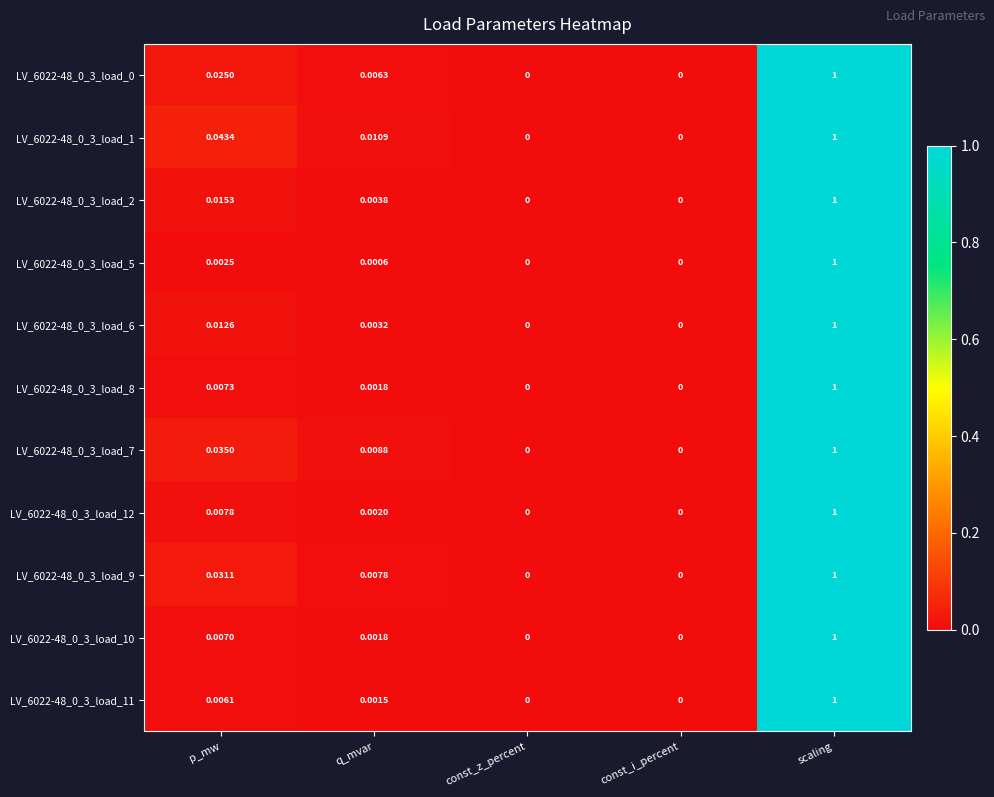

Is the value of LV_6022-48_0_3_load_5 at q_mvar greater than the value of LV_6022-48_0_3_load_8 at scaling?

No